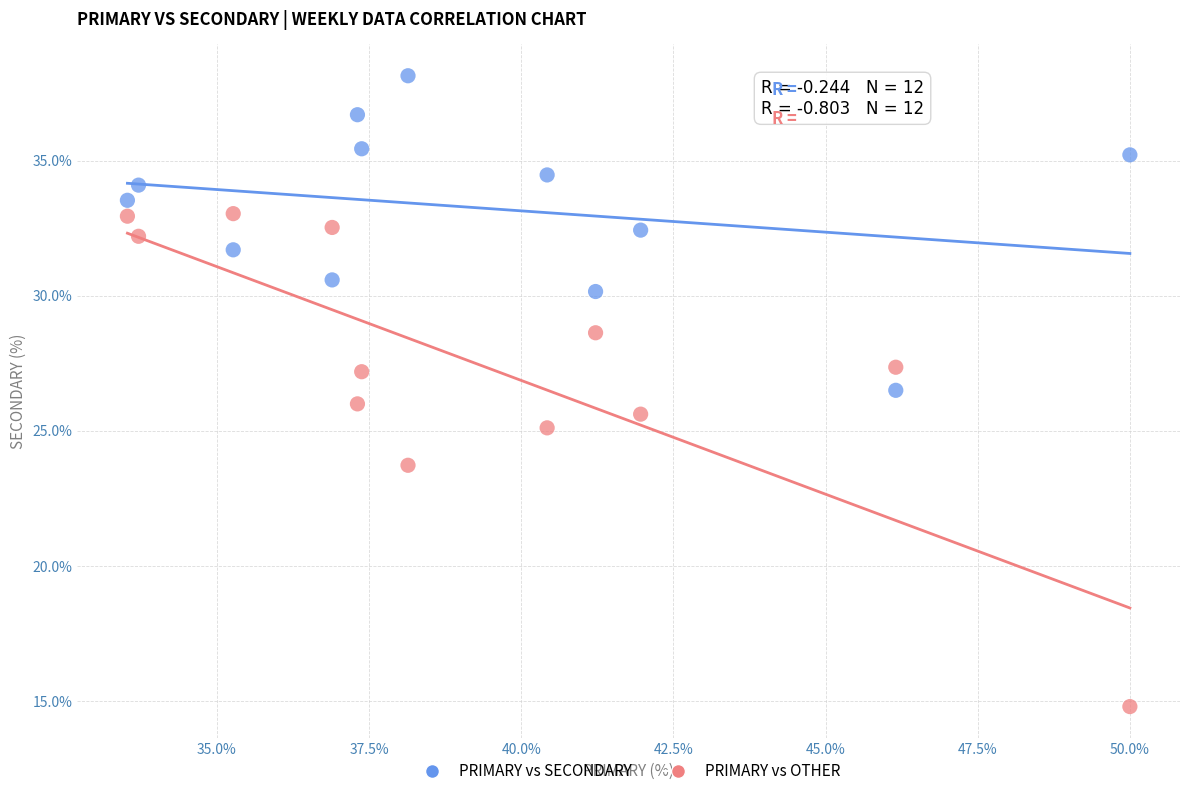

Which series has the largest Y range (max minus min)?

PRIMARY vs OTHER